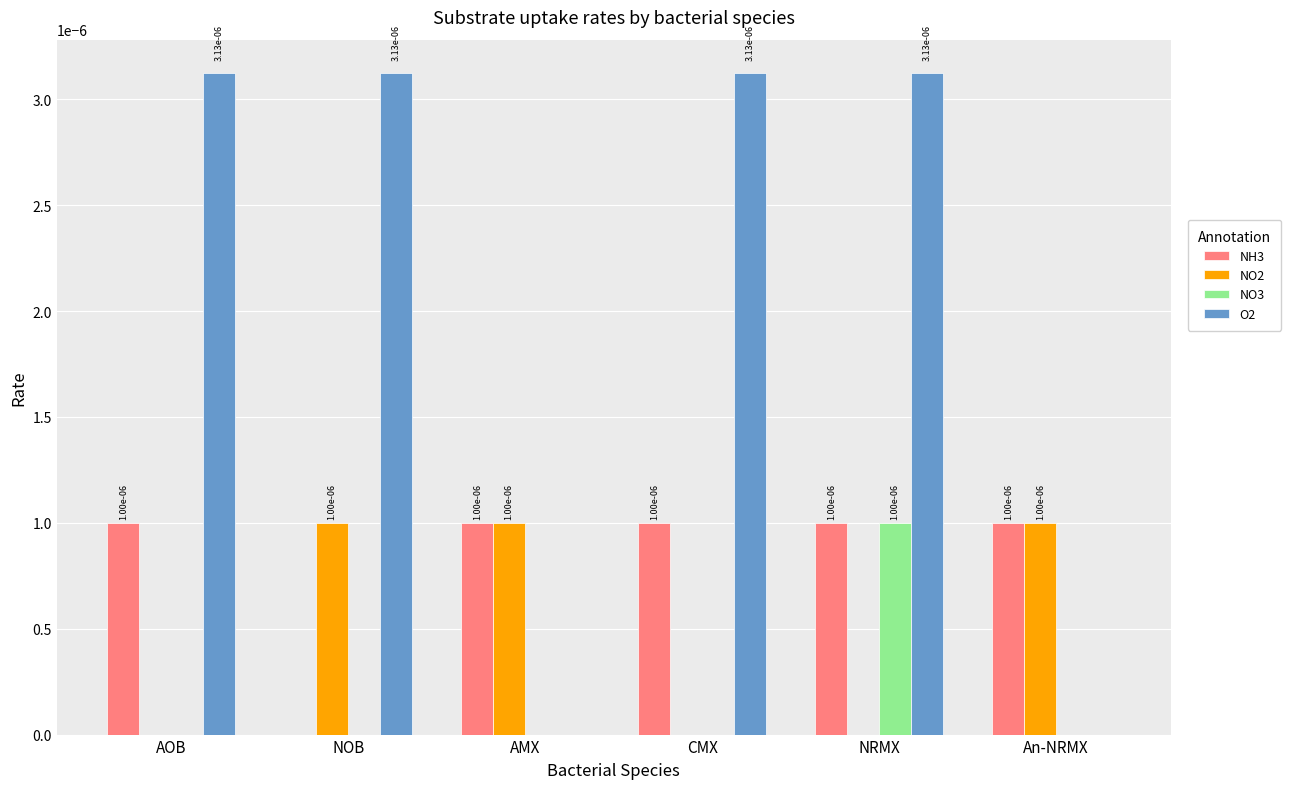

The value of O2 at NOB is 0.0. True or false?

True